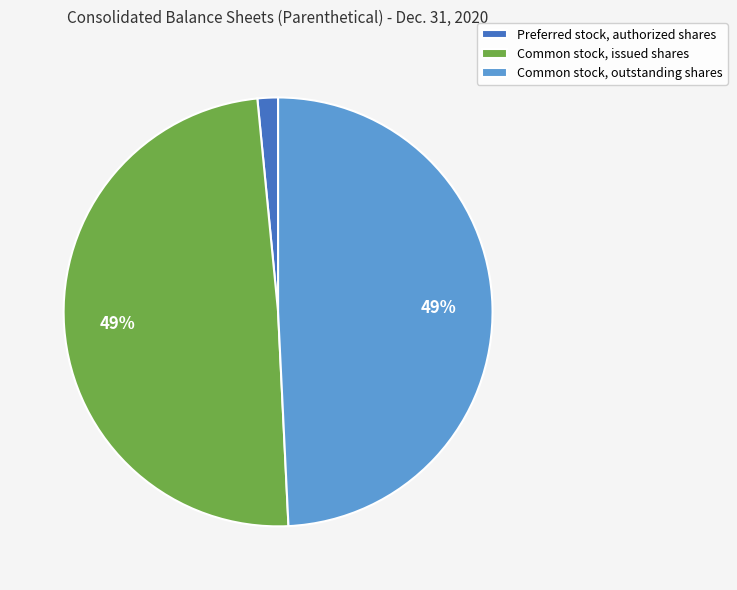

Which slice is the smallest?

Preferred stock, authorized shares